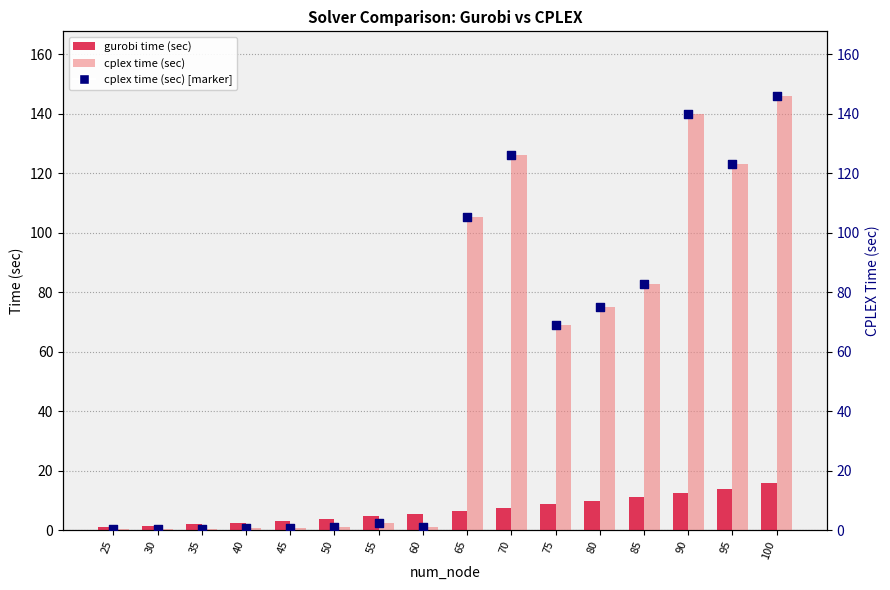

Which series contains the lowest Y value?

cplex time (sec)